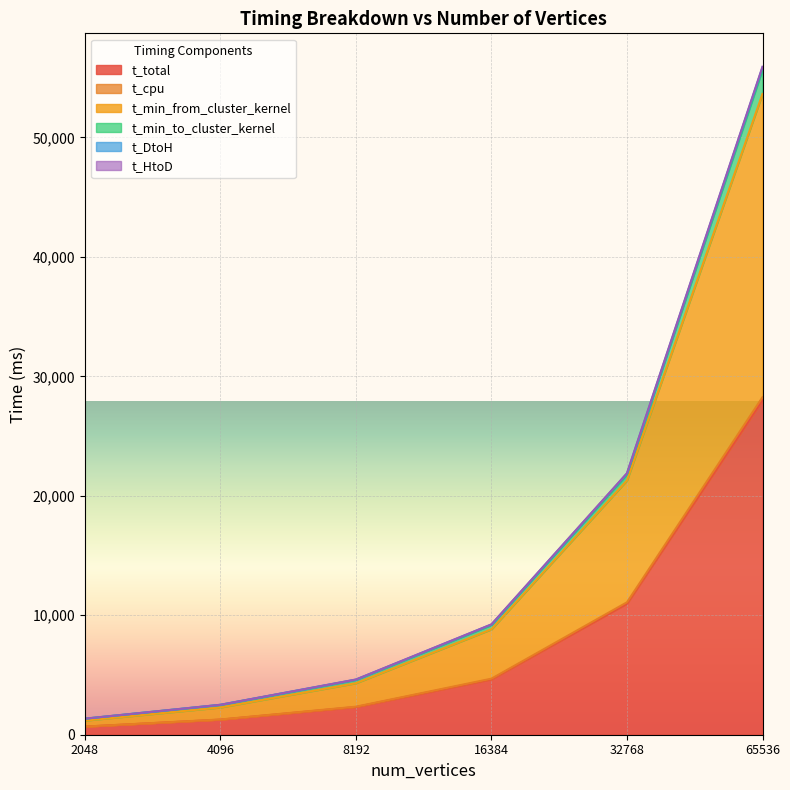

What is the highest value of the t_total series?

28000.1